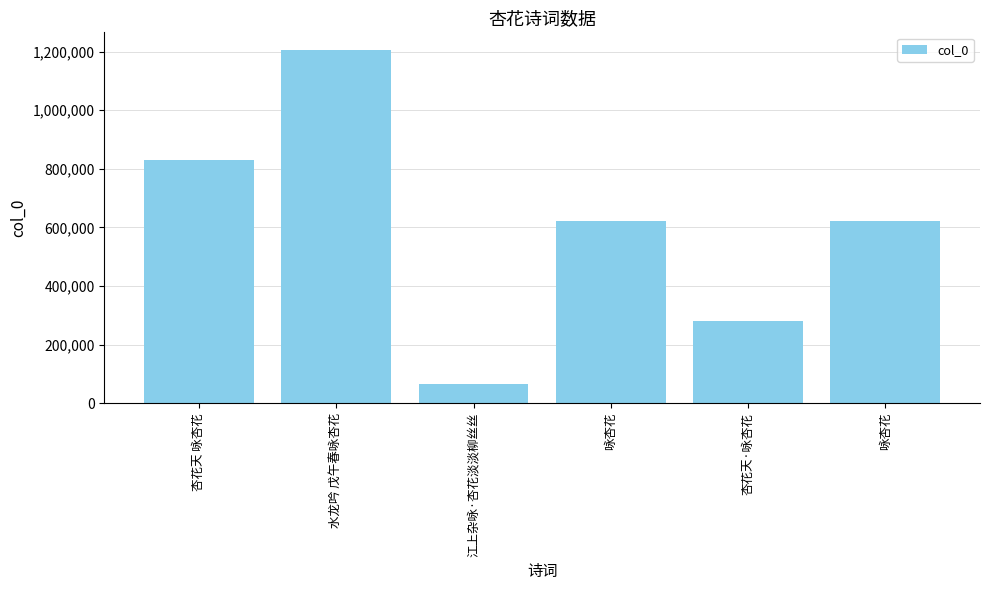

Reading right to left, what are all the values shown in this chart?

咏杏花=621320	杏花天·咏杏花=281473	咏杏花=621041	江上杂咏·杏花淡淡柳丝丝=65099	水龙吟 戊午春咏杏花=1205365	杏花天 咏杏花=831385